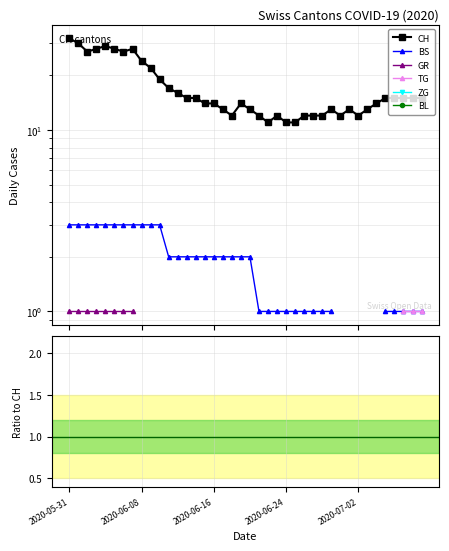

True or false: BL and TG cross at least once.

False